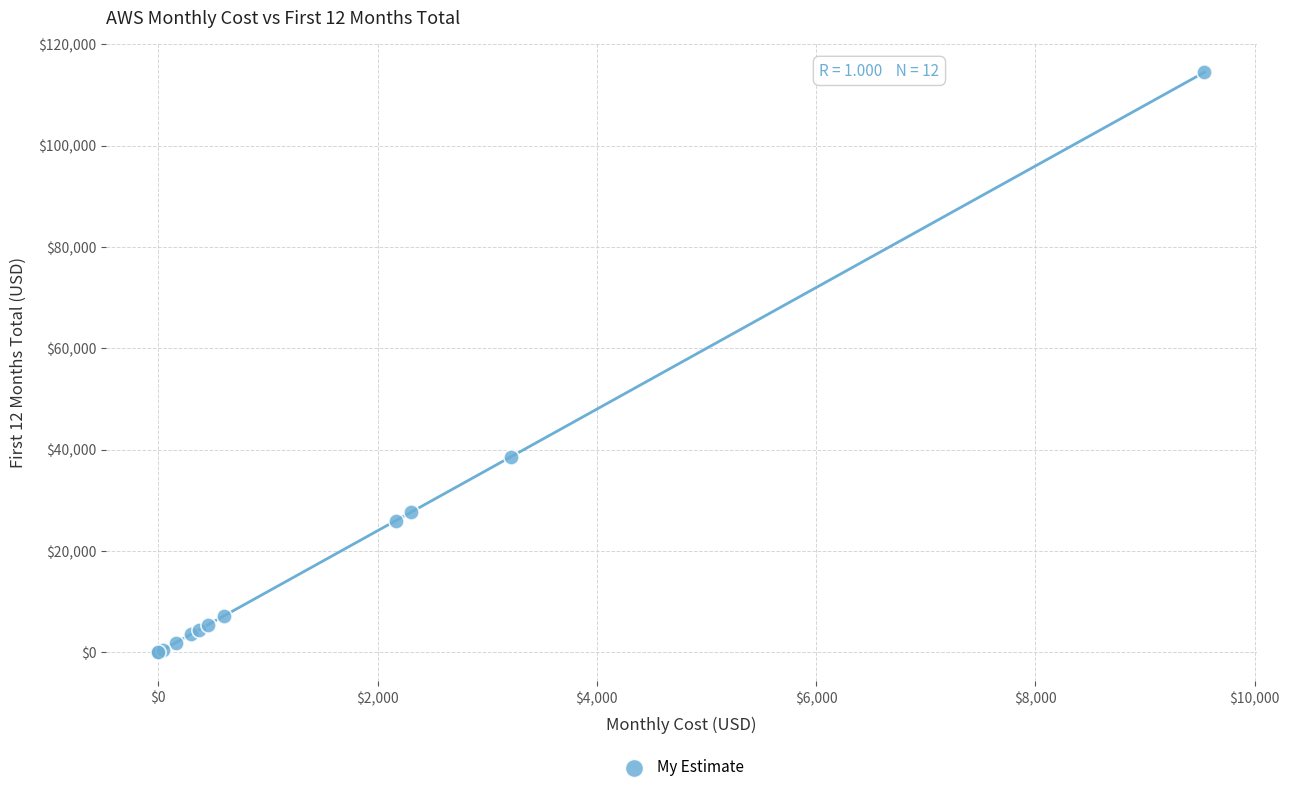

What Y value in the scatter plot is closest to 57259?

38595.5